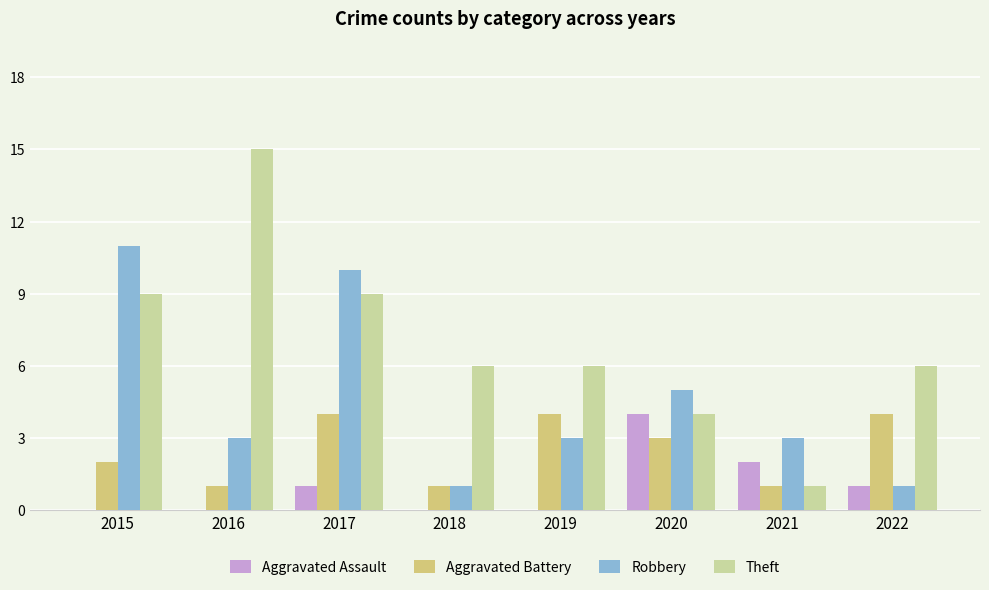

Reading left to right, extract all data points from this chart.

Aggravated Assault: 0	0	1	0	0	4	2	1
Aggravated Battery: 2	1	4	1	4	3	1	4
Robbery: 11	3	10	1	3	5	3	1
Theft: 9	15	9	6	6	4	1	6